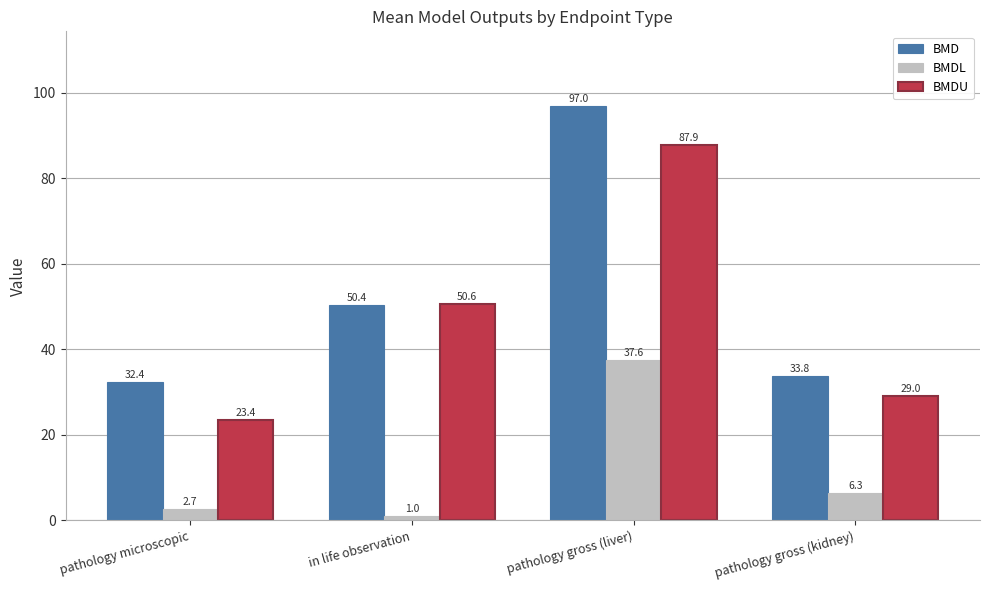

What is the minimum value shown in the chart?

1.0